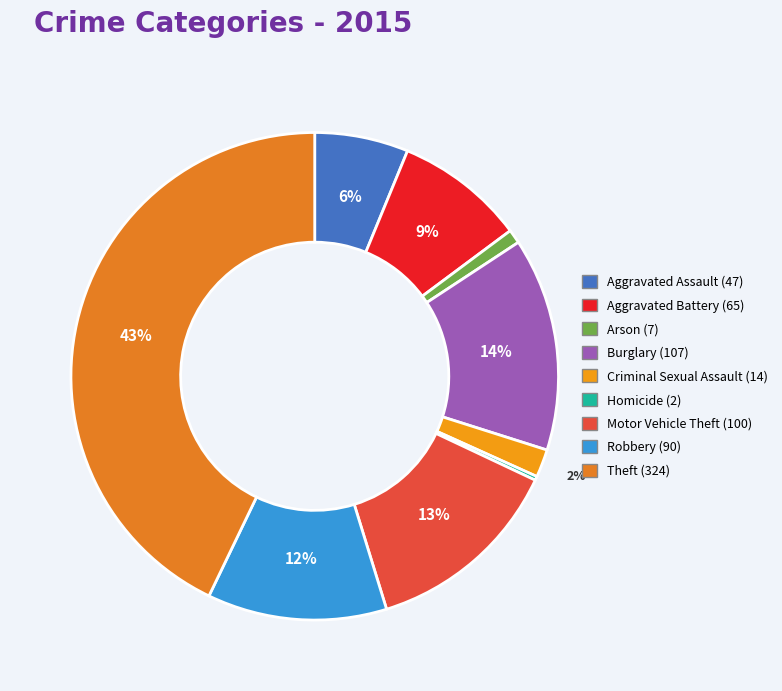

Is it true that Aggravated Assault is 6% of the pie?

True